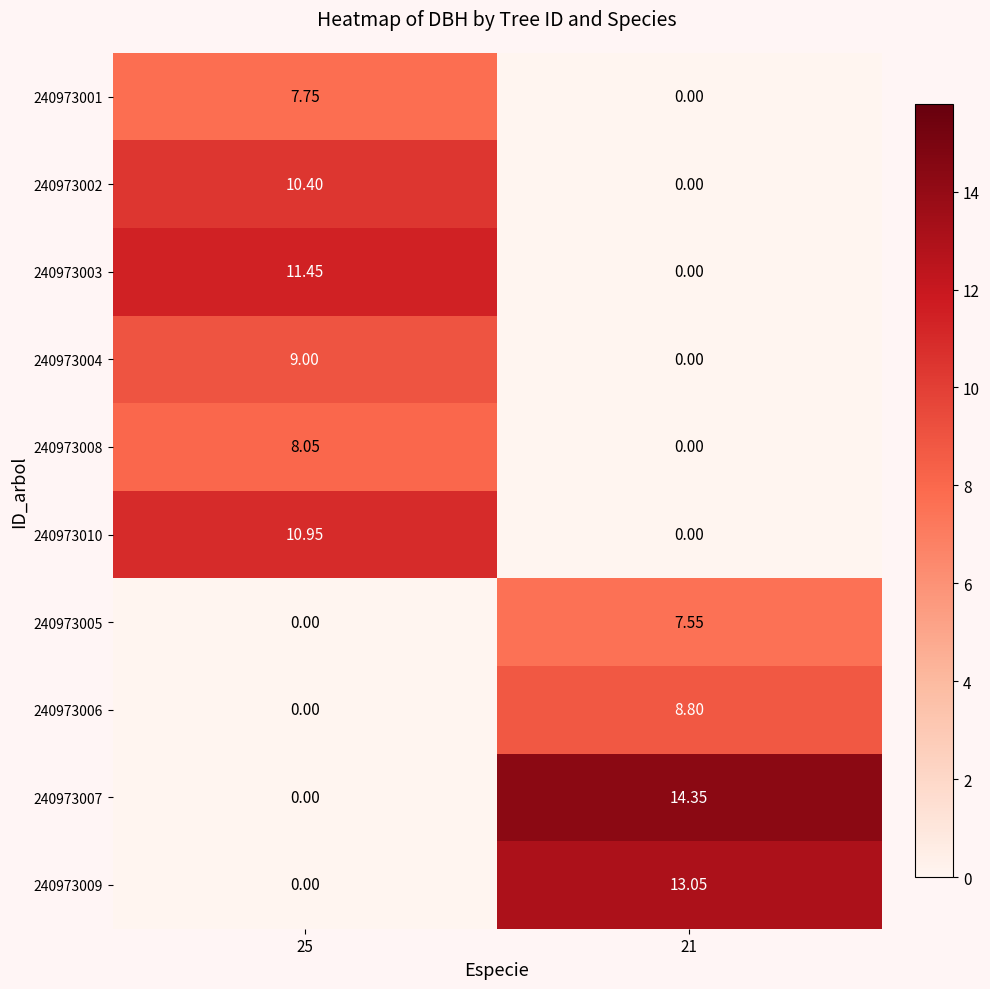

Is the value of 240973004 at 25 greater than the value of 240973008 at 25?

Yes